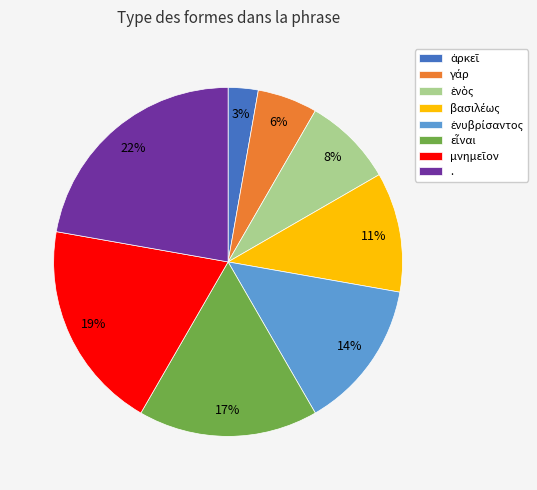

Is there a majority slice in this chart?

No